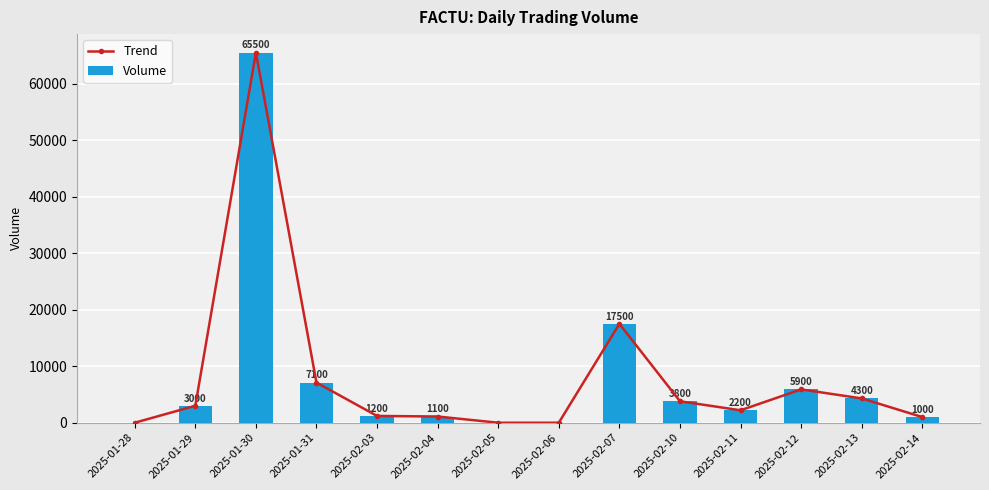

What is the difference between the Volume values at 2025-02-07 and 2025-02-05?

17500